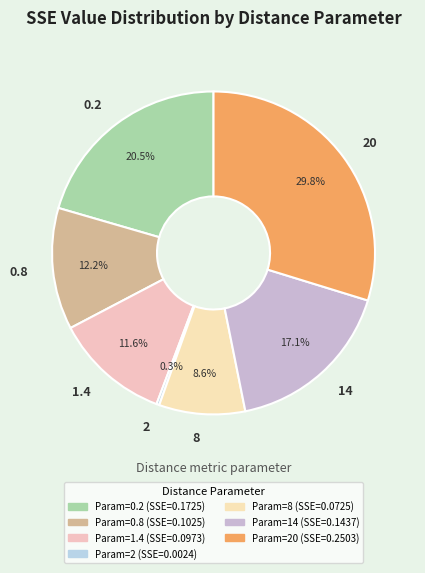

The 1.4 slice represents 12% of the pie. True or false?

True